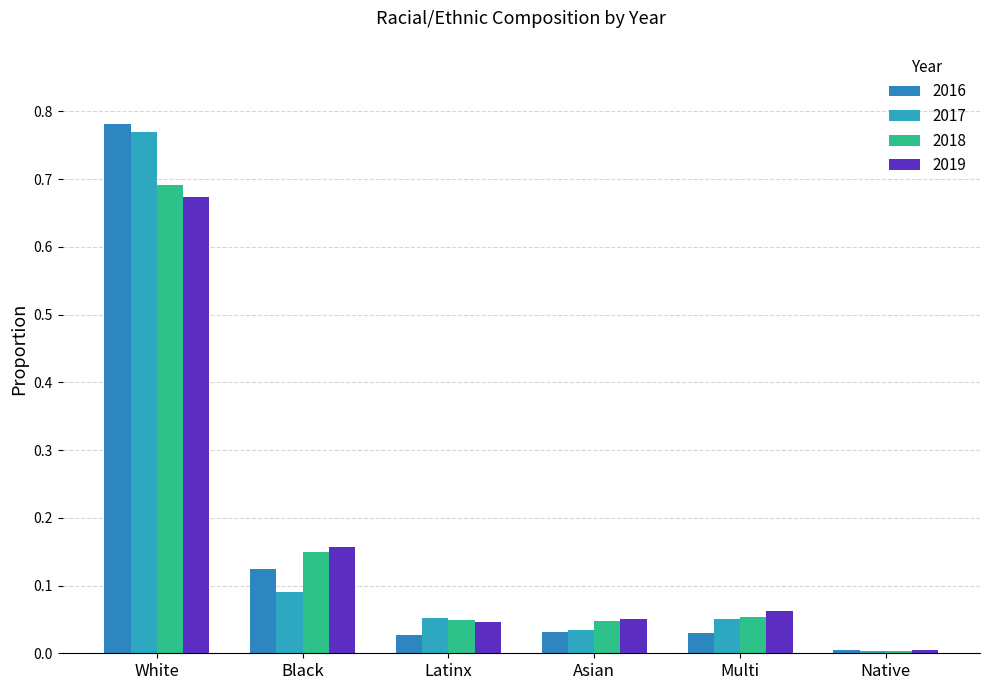

What are all the series names shown in the legend?

2016, 2017, 2018, 2019